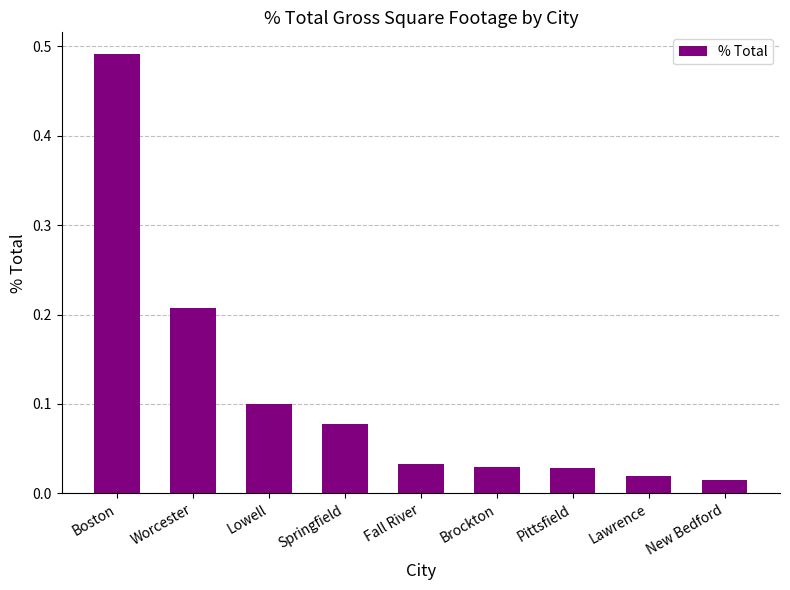

What position from the left is Lowell?

3